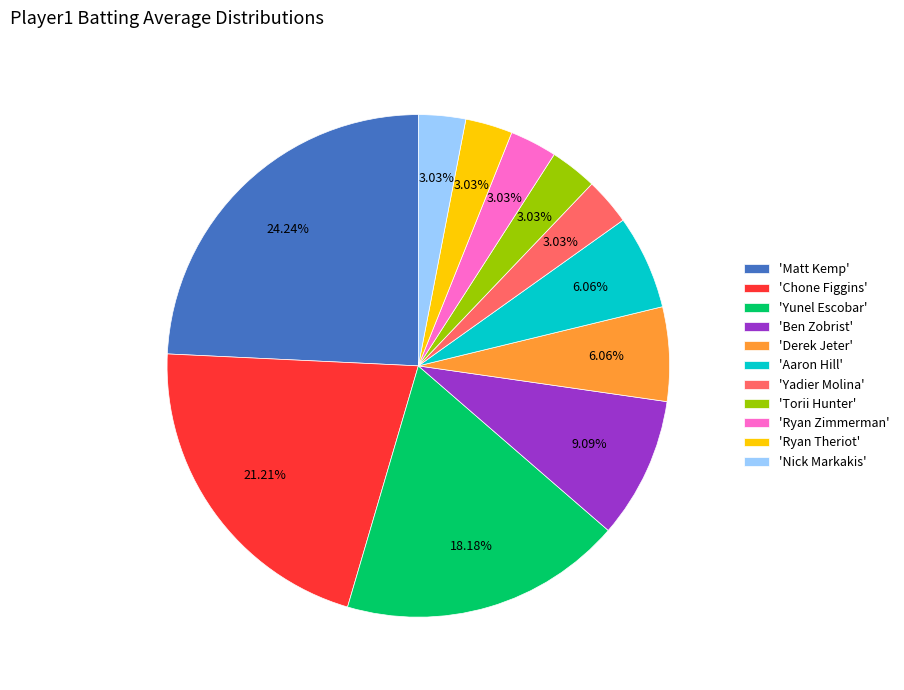

Which has a higher value, 'Matt Kemp' or 'Chone Figgins'?

'Matt Kemp'